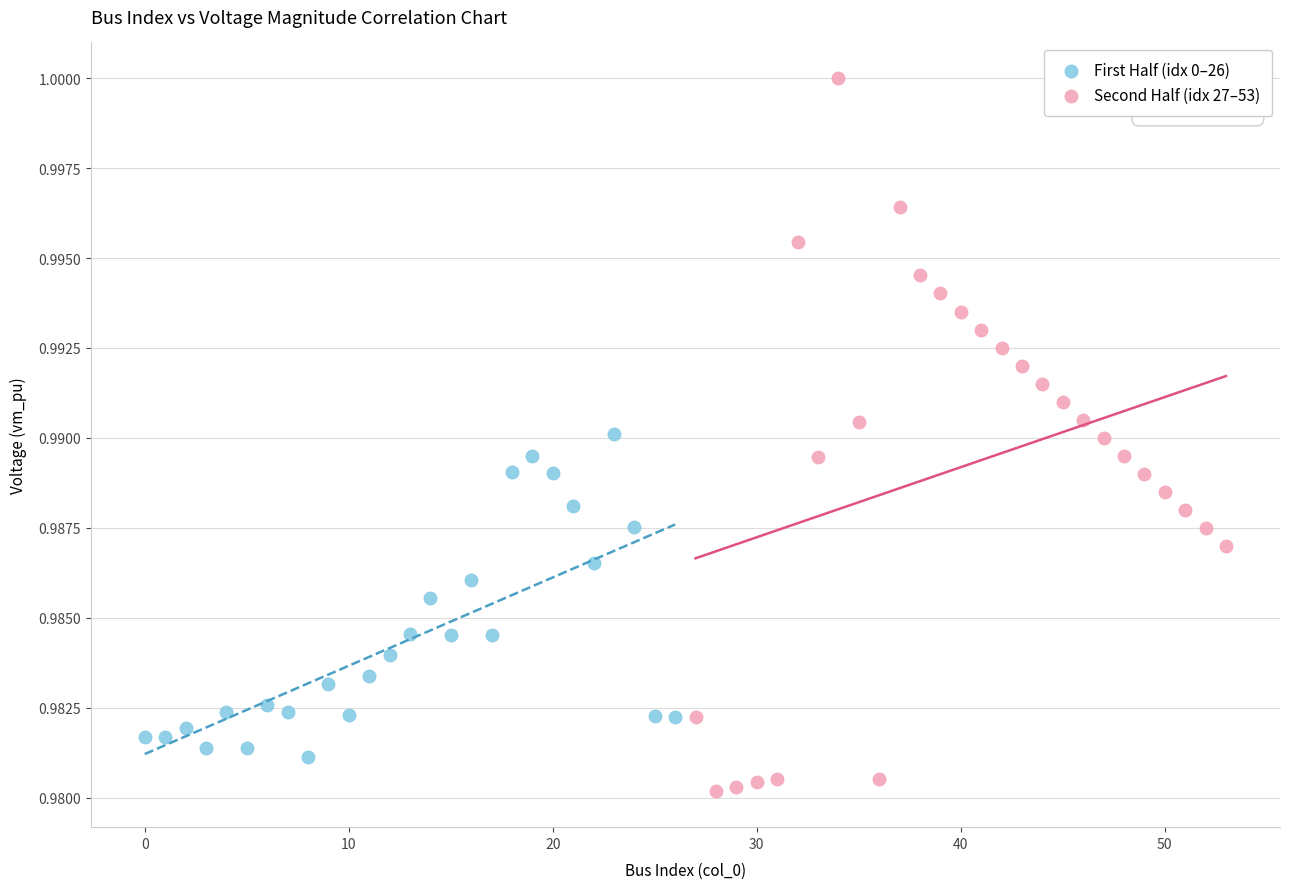

Which series reaches the minimum Y coordinate?

Second Half (idx 27–53)